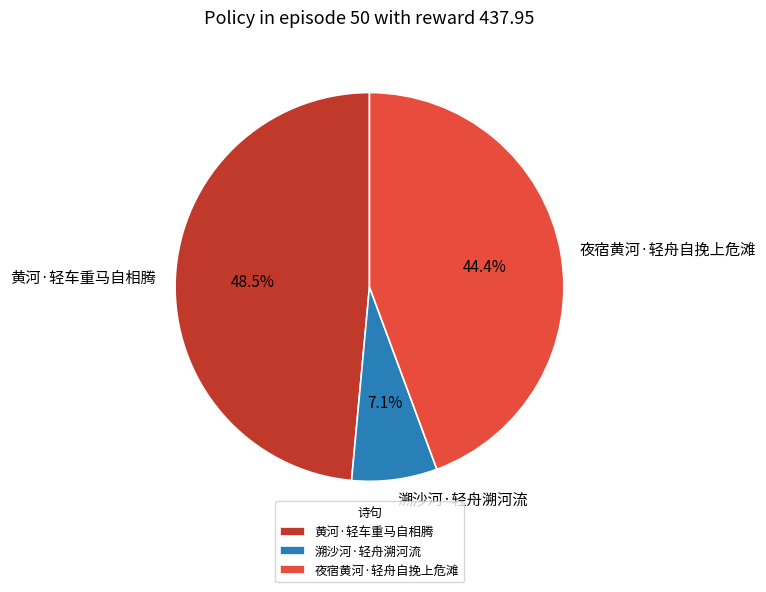

The 夜宿黄河·轻舟自挽上危滩 slice represents 51% of the pie. True or false?

False